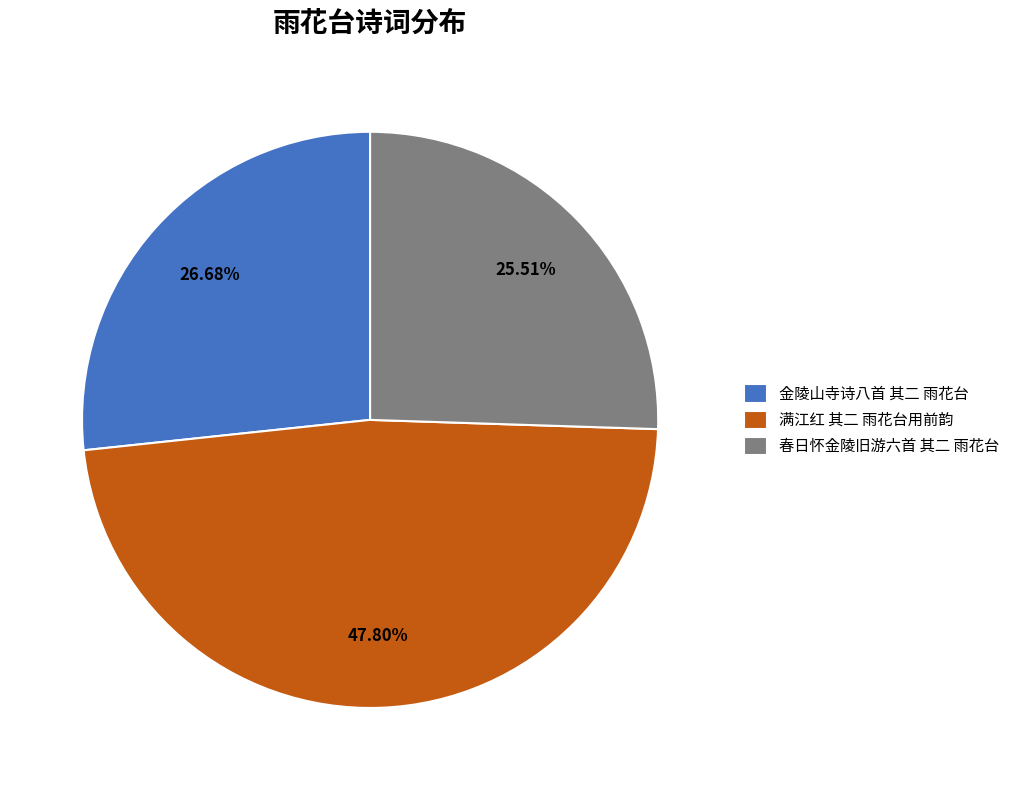

Rank the categories by value from lowest to highest.

春日怀金陵旧游六首 其二 雨花台, 金陵山寺诗八首 其二 雨花台, 满江红 其二 雨花台用前韵